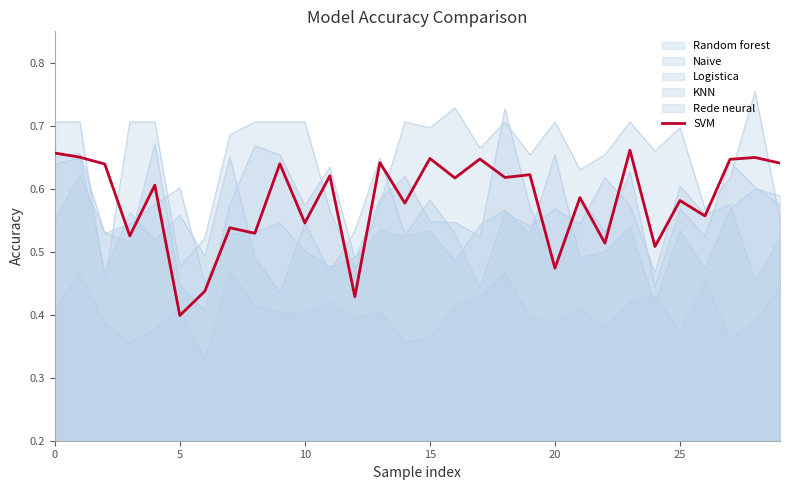

Between 19 and 20, which is larger?

19